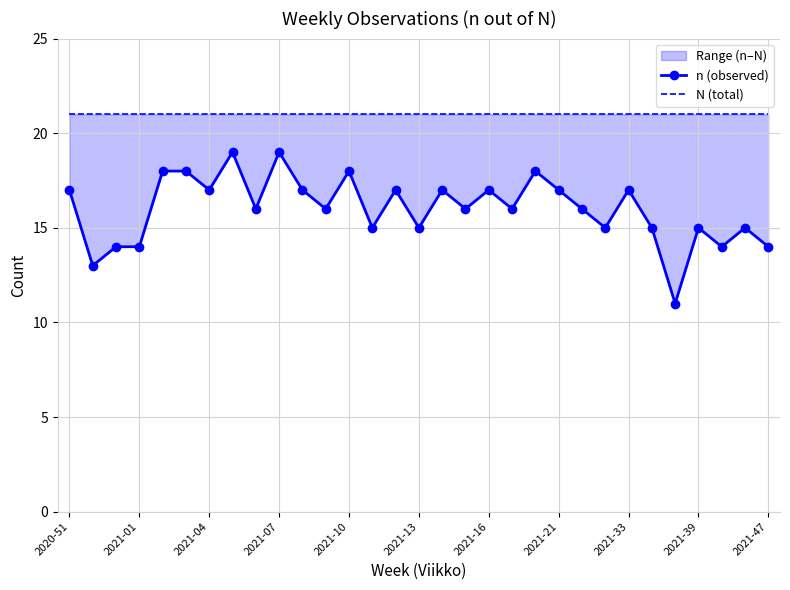

Is this an area chart (filled region under the line)?

No